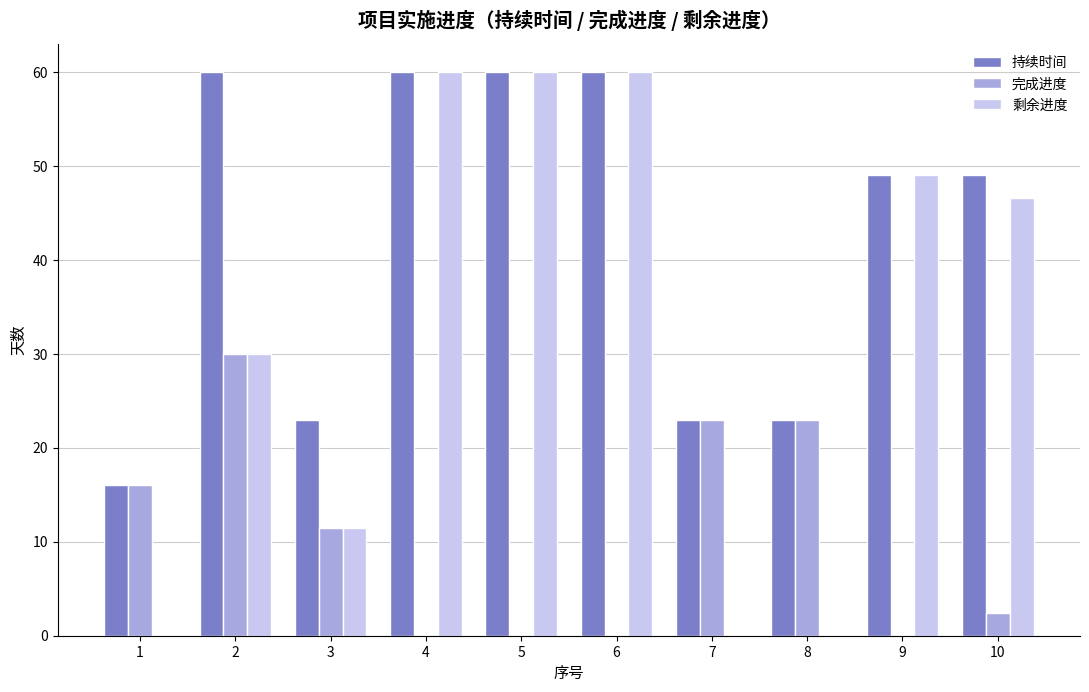

Does the chart contain stacked bars?

No